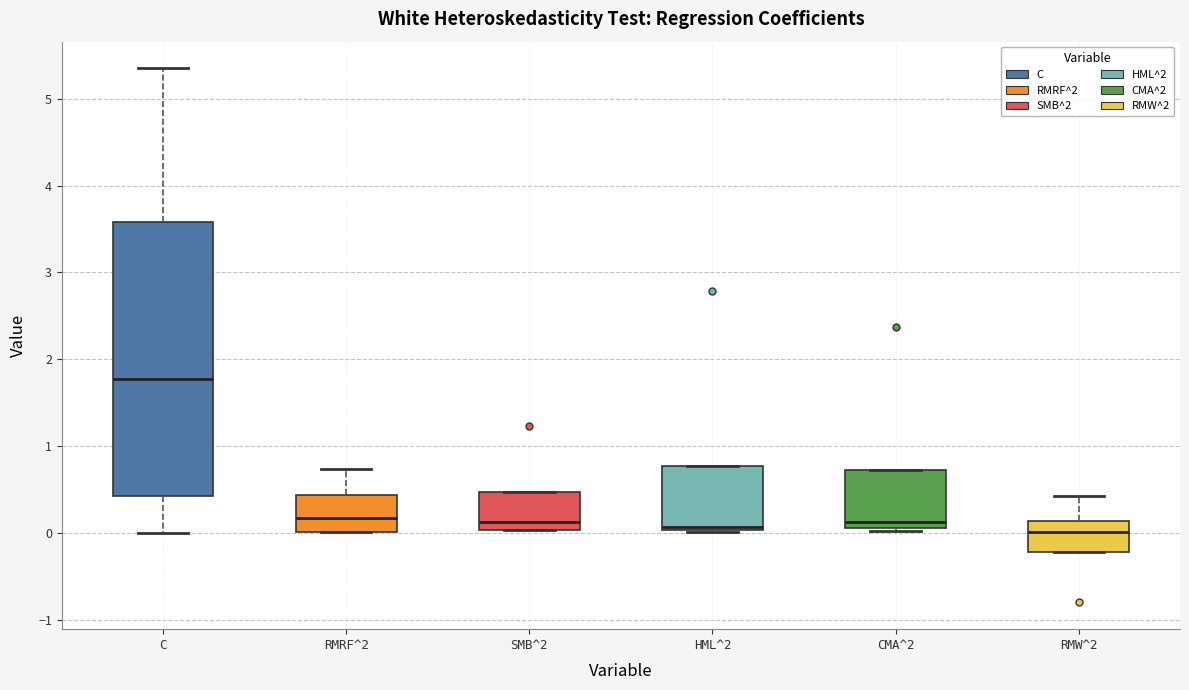

Reading left to right, read every box against the y-axis: the position of its median line, the range the box covers, and the ends of its whiskers. The values are not printed on the chart, so give them approximately, as read against the axis.

C: median 1.8, box 0.4 to 3.6, whiskers 0.0 to 5.3
RMRF^2: median 0.2, box 0.0 to 0.4, whiskers 0.0 to 0.7
SMB^2: median 0.1, box 0.0 to 0.5, whiskers 0.0 to 0.5
HML^2: median 0.1, box 0.0 to 0.8, whiskers 0.0 to 0.8
CMA^2: median 0.1 (just above the box's lower edge), box 0.1 to 0.7, whiskers 0.0 to 0.7
RMW^2: median 0.0, box -0.2 to 0.1, whiskers -0.2 to 0.4